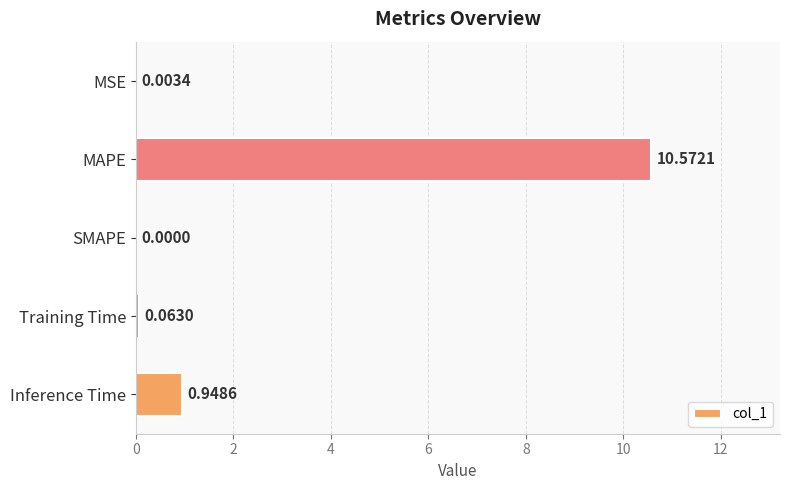

Which category has the highest value across all series?

MAPE